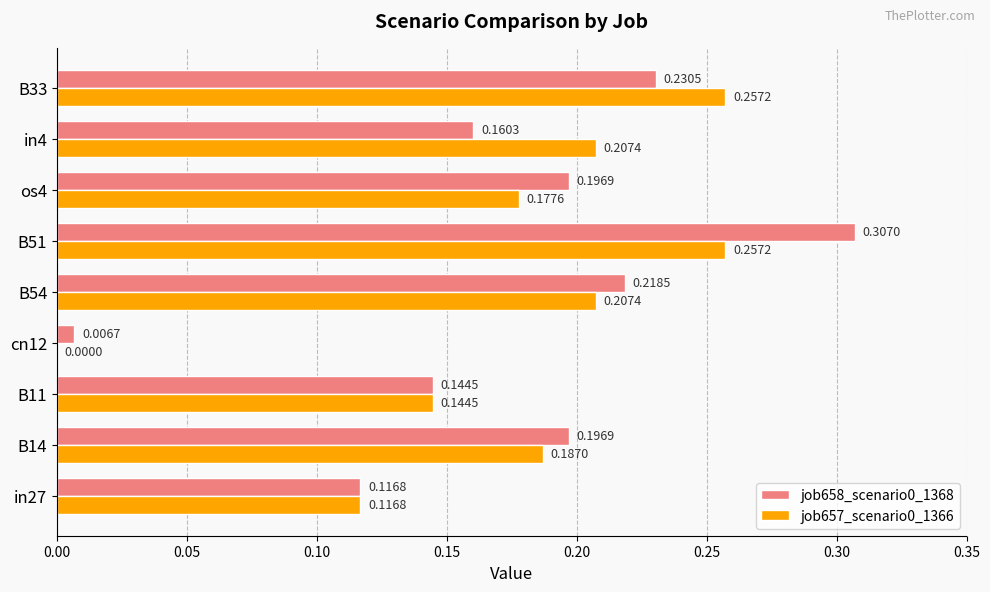

What is the sum of the job657_scenario0_1366 values at B33 and B14?

0.4